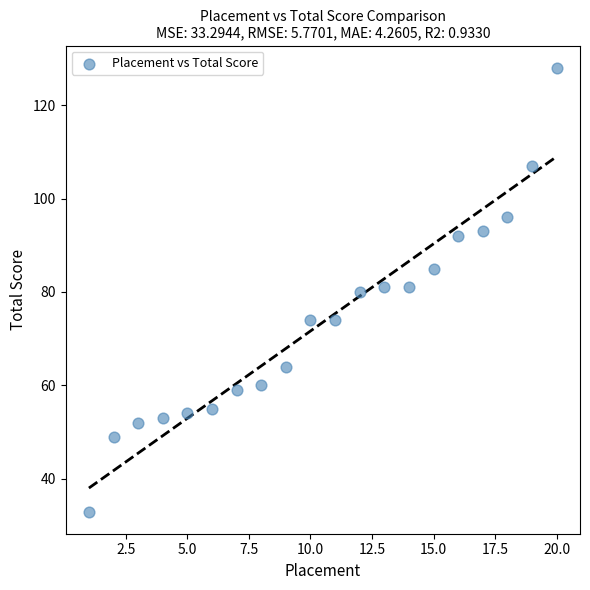

What is the range of Y values (max minus min)?

95